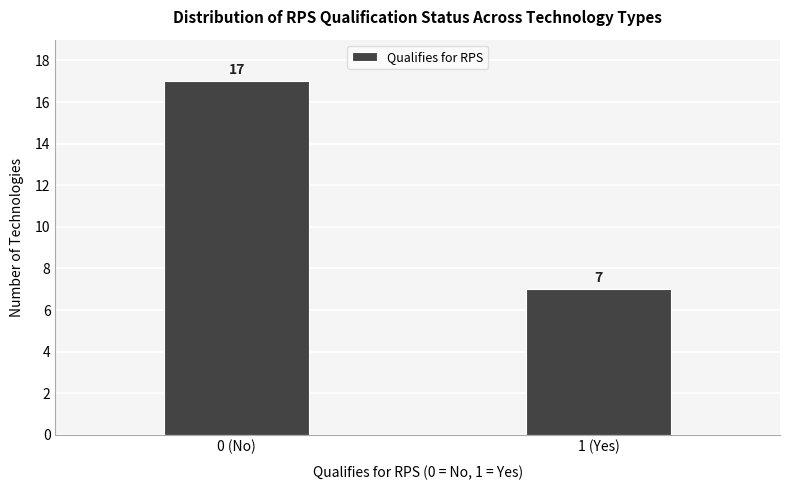

Reading left to right, transcribe all the data shown in this chart.

0 (No)=17	1 (Yes)=7